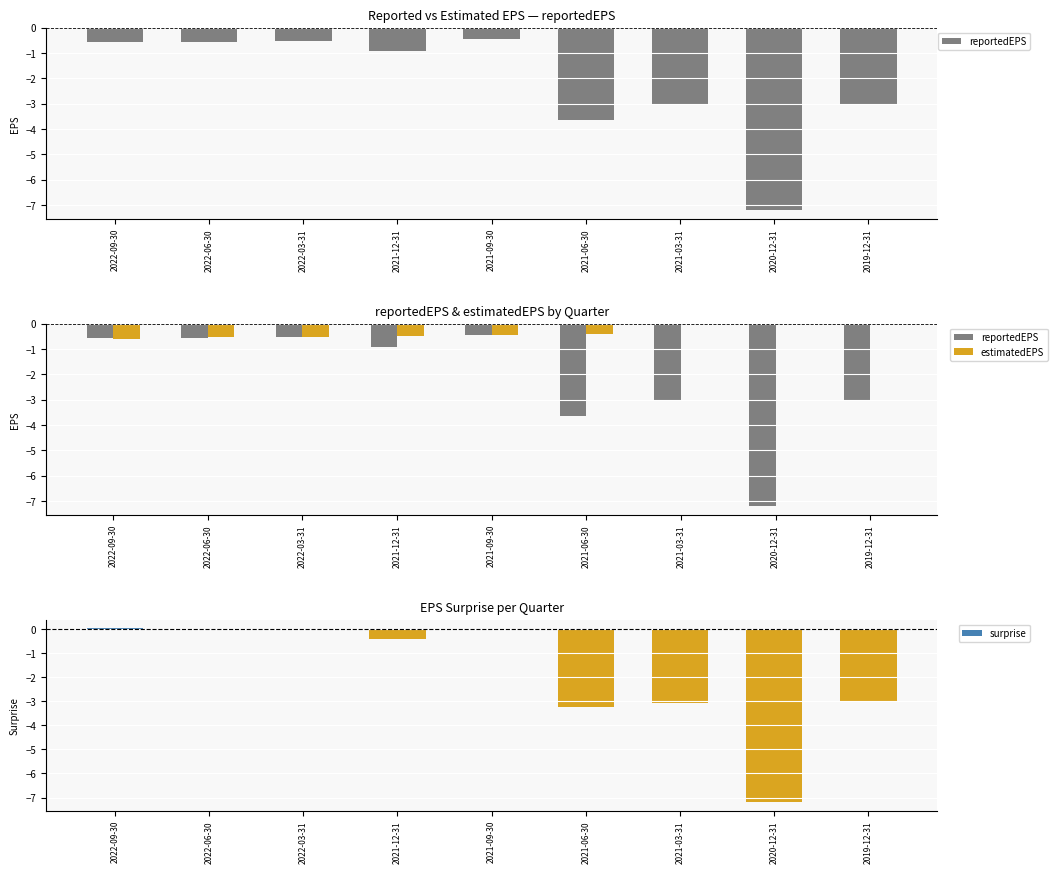

What is the label of the 1st bar from the left?

2022-09-30